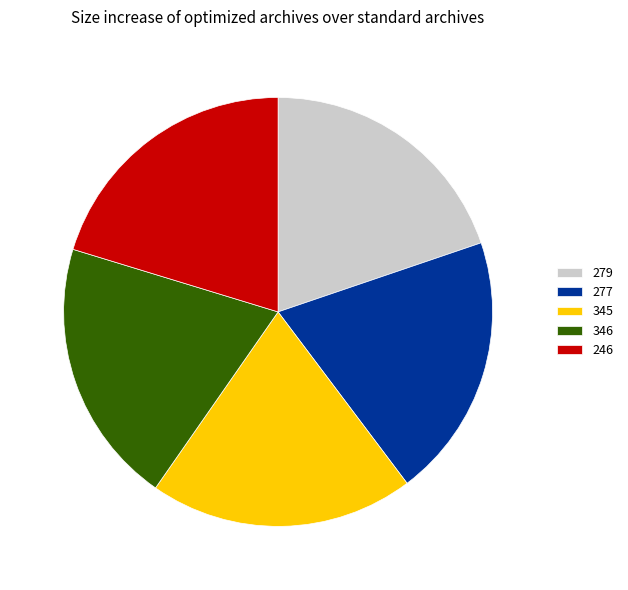

Approximately how many times larger is the value at 246 compared to 279?

1.0